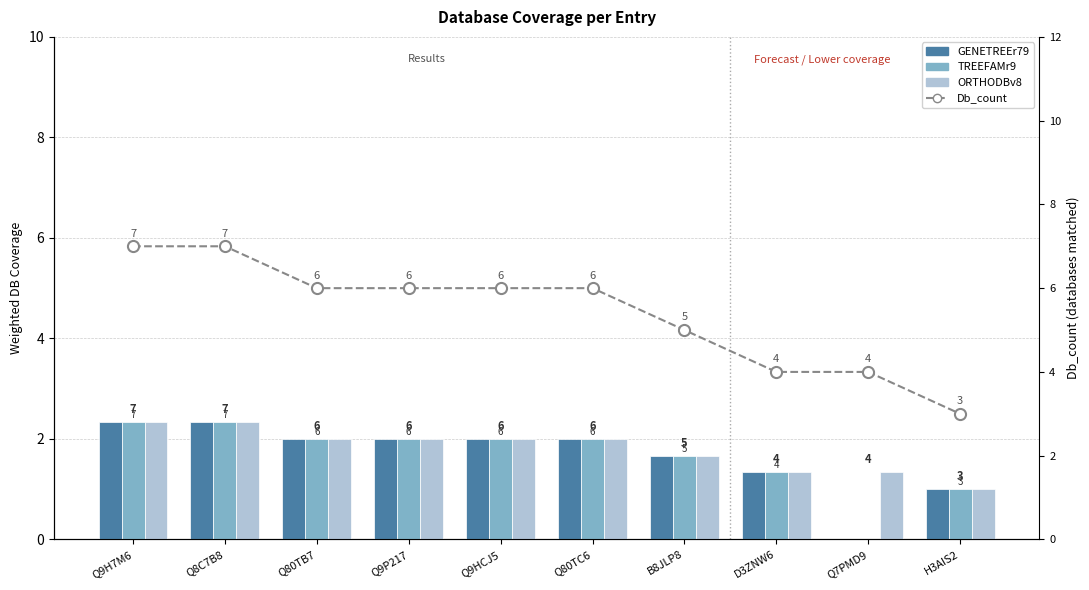

Between H3AIS2 and Q8C7B8, which is larger?

Q8C7B8